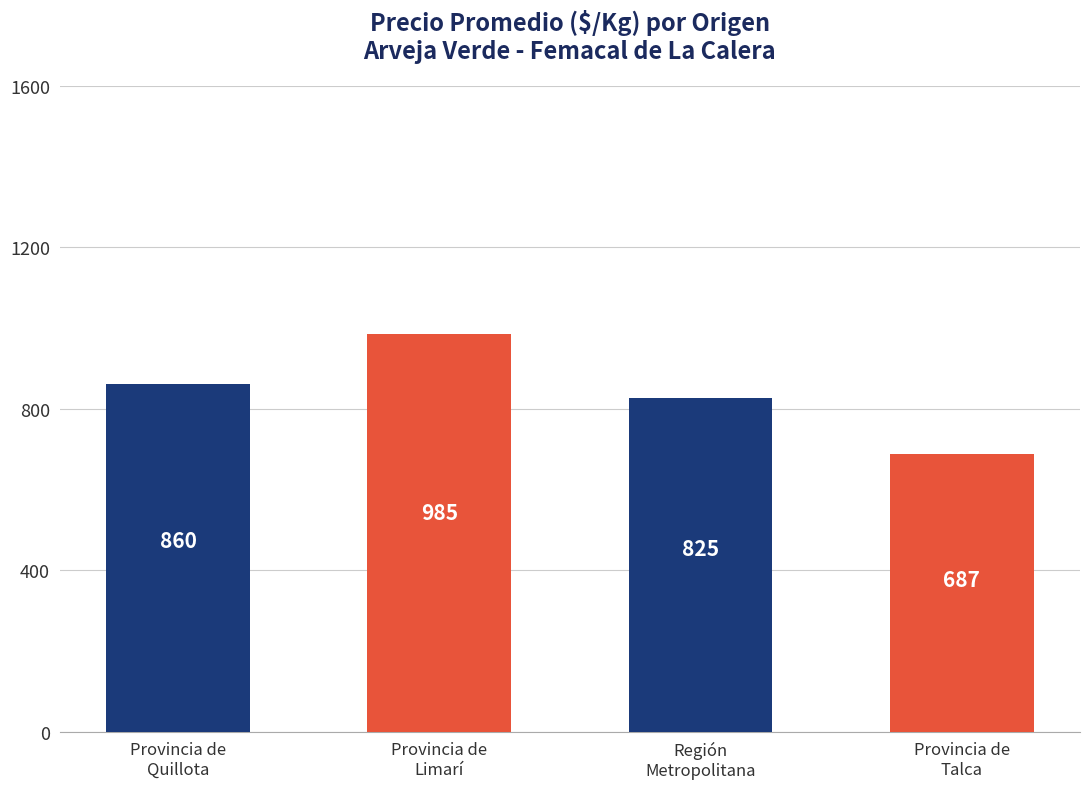

List the labels in order of value, smallest first.

Provincia de
Talca, Región
Metropolitana, Provincia de
Quillota, Provincia de
Limarí